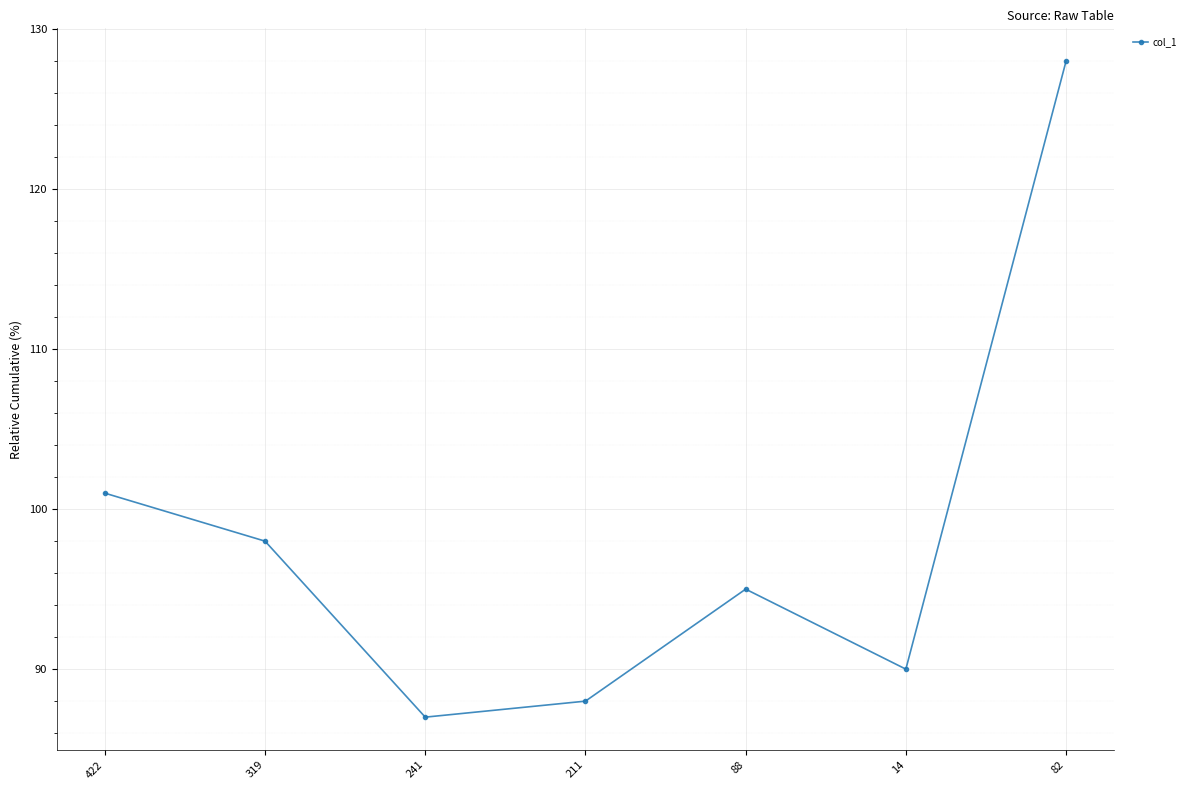

What is the maximum value shown in the chart?

128